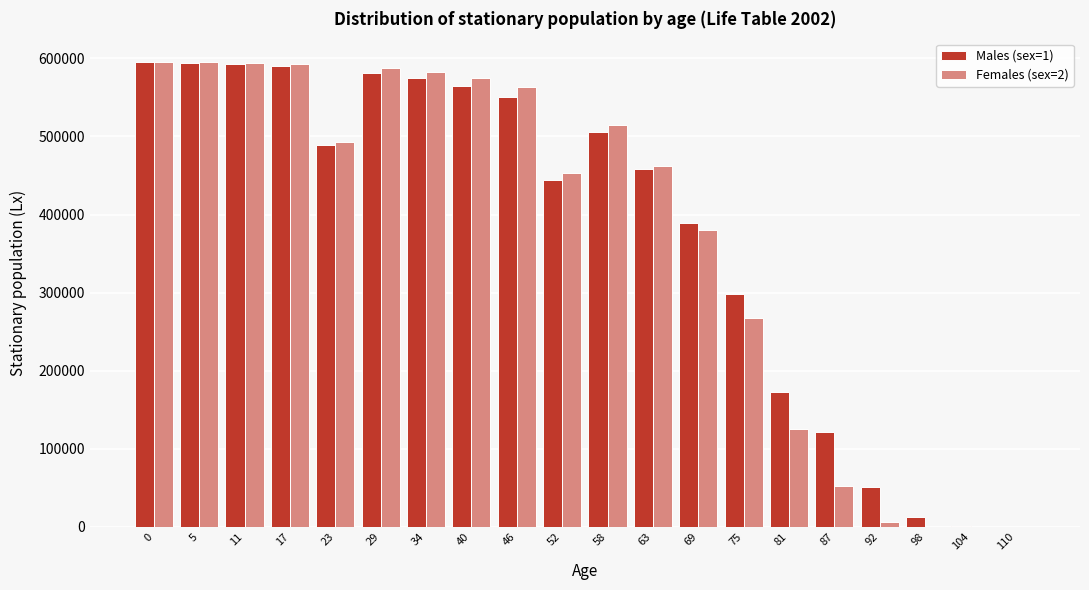

Between 75 and 87, which series saw the biggest shift?

Females (sex=2)